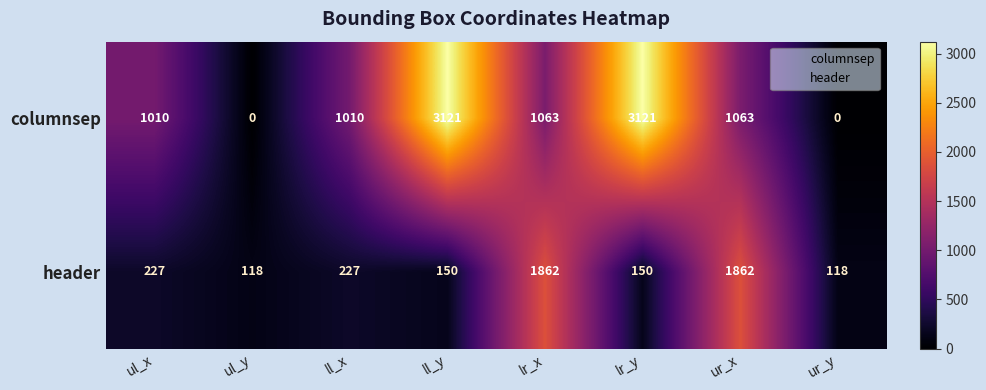

List the series in order of their peak value, lowest first.

header, columnsep